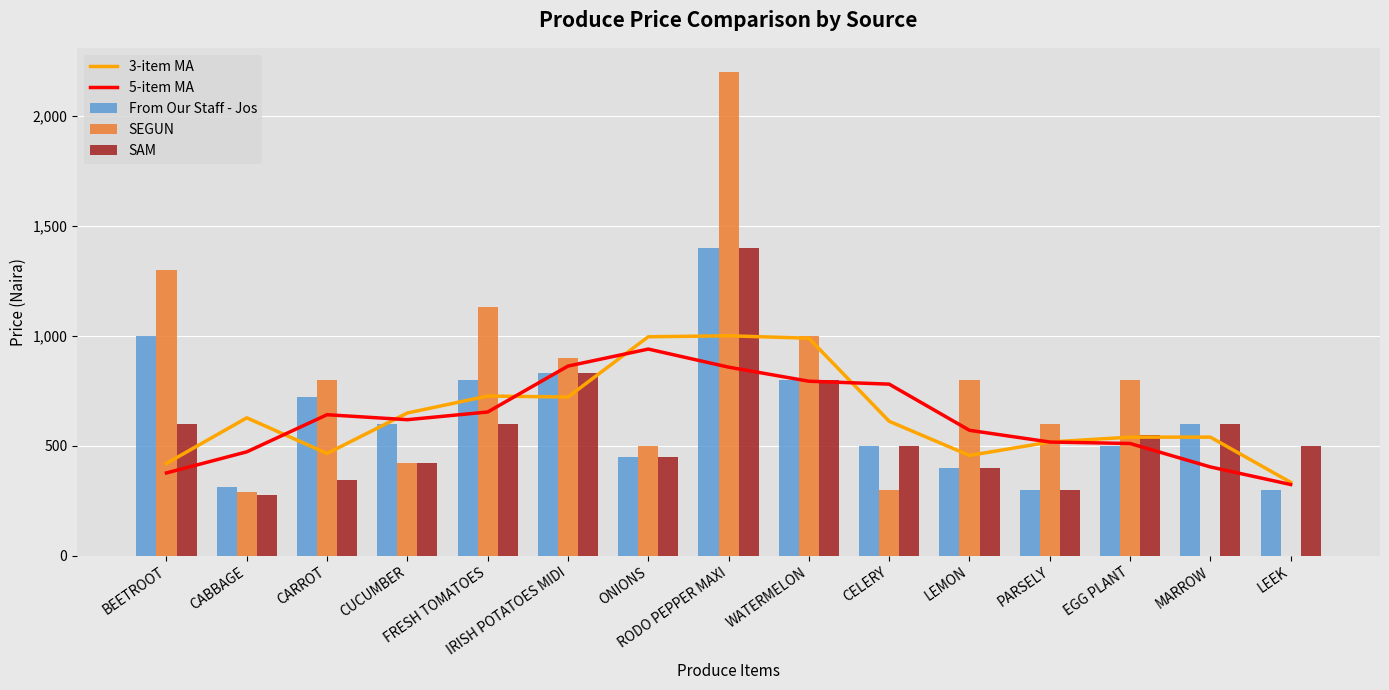

Which series has the widest spread of values?

SEGUN